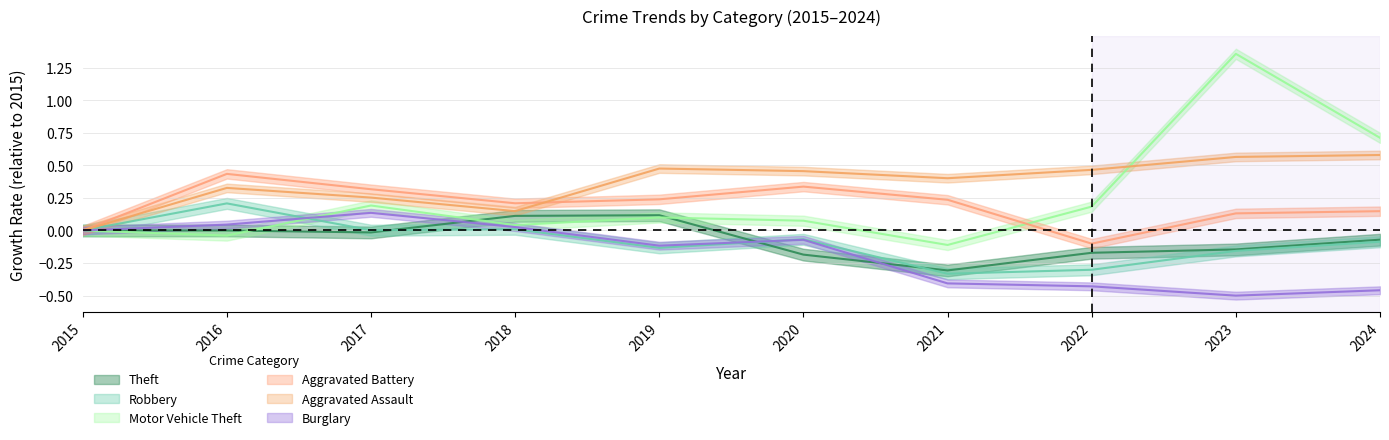

At 2024, list the series in order from smallest to largest.

Burglary, Robbery, Theft, Aggravated Battery, Aggravated Assault, Motor Vehicle Theft